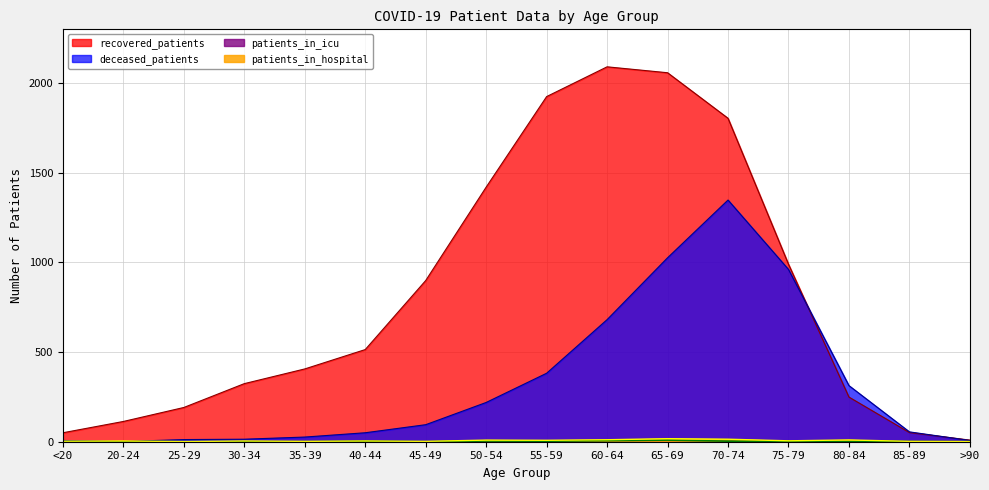

At which label does deceased_patients first exceed 95?

50-54